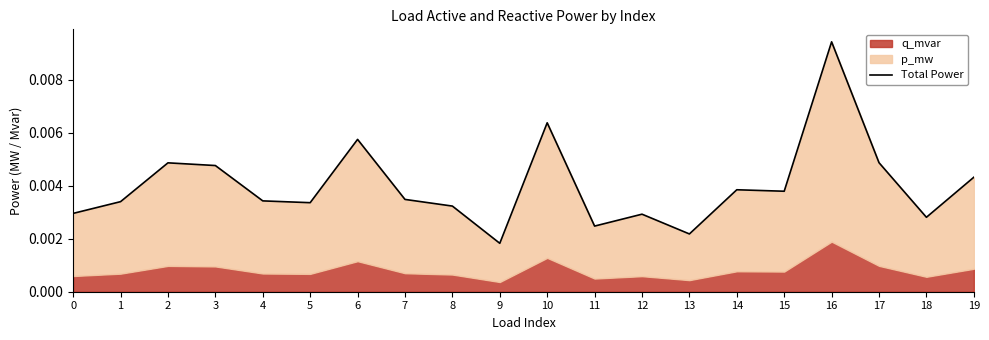

List the labels in order of value, largest first.

16, 10, 6, 17, 2, 3, 19, 14, 15, 7, 4, 1, 5, 8, 0, 12, 18, 11, 13, 9